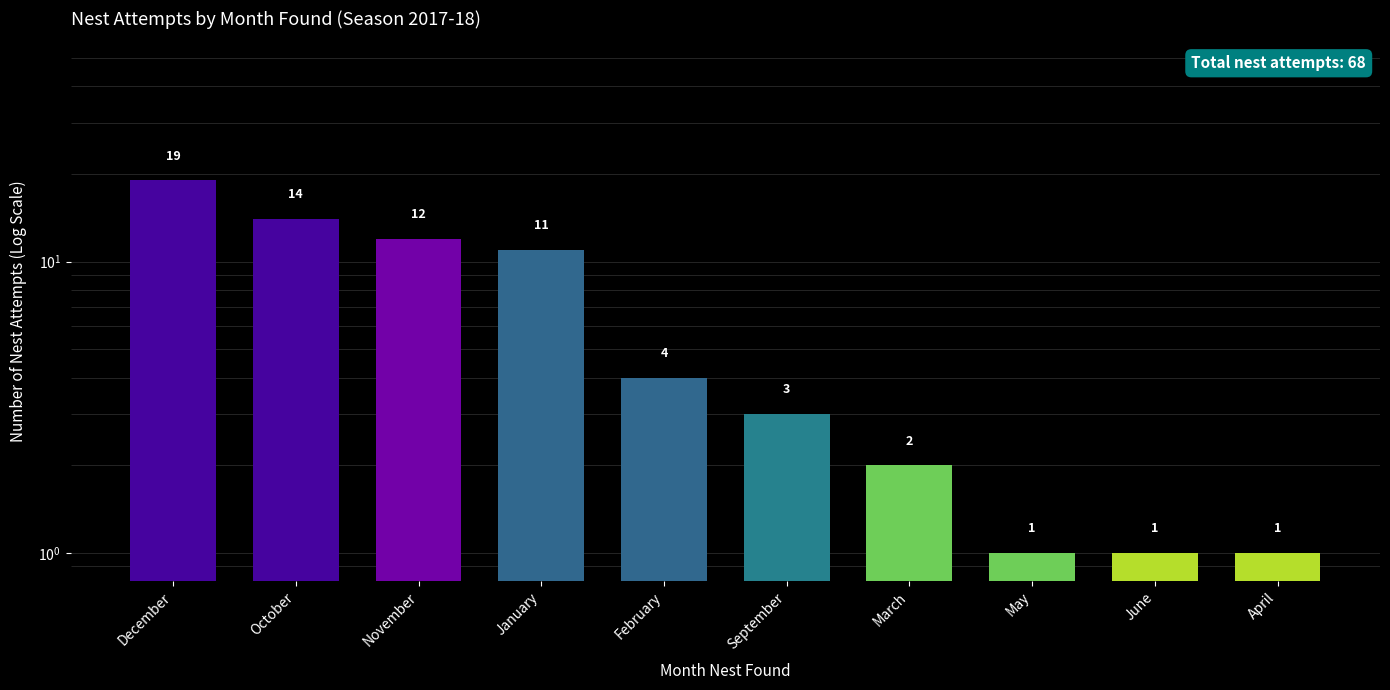

Is it true that the value at November is 3?

False